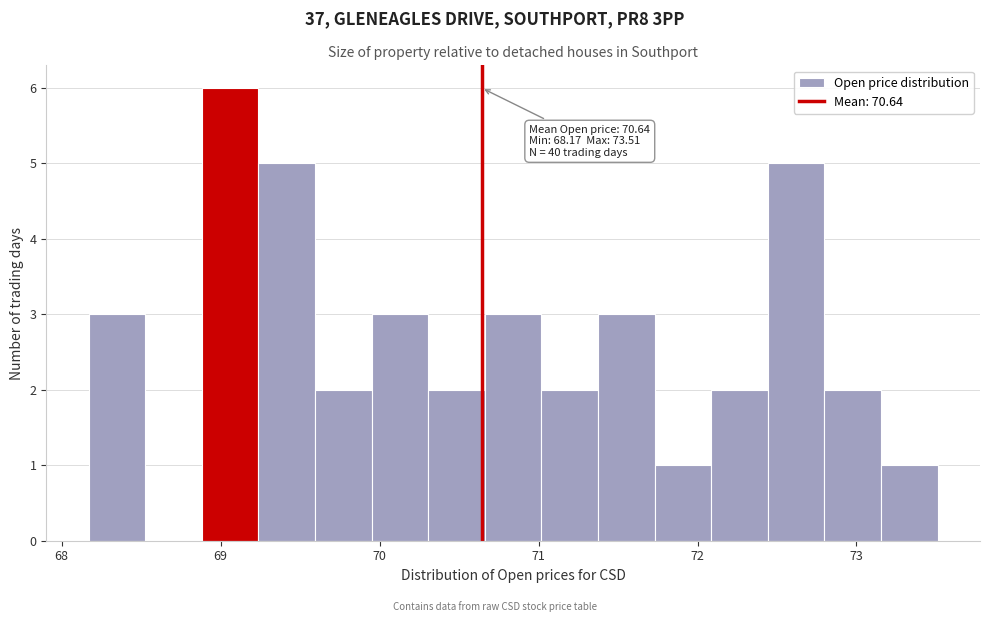

Read against the x-axis, roughly where is the centre of the tallest bar?

69.1